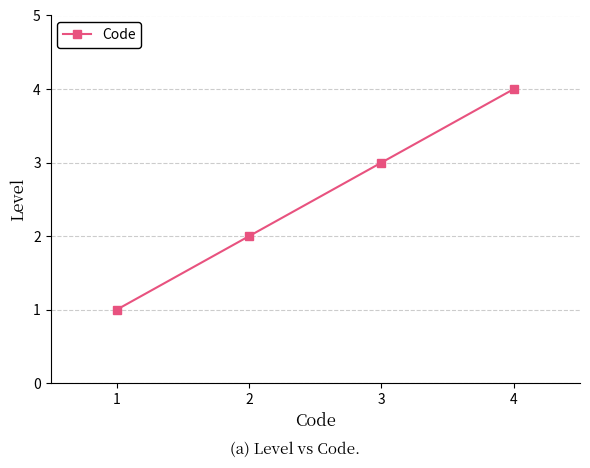

How many series are shown in this chart?

1